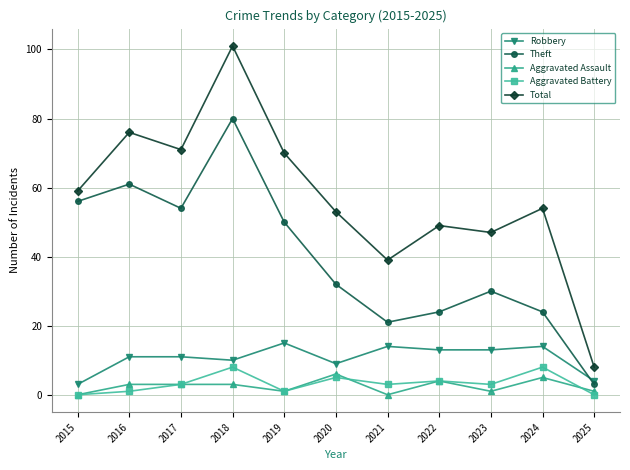

How many lines are shown in the chart?

5